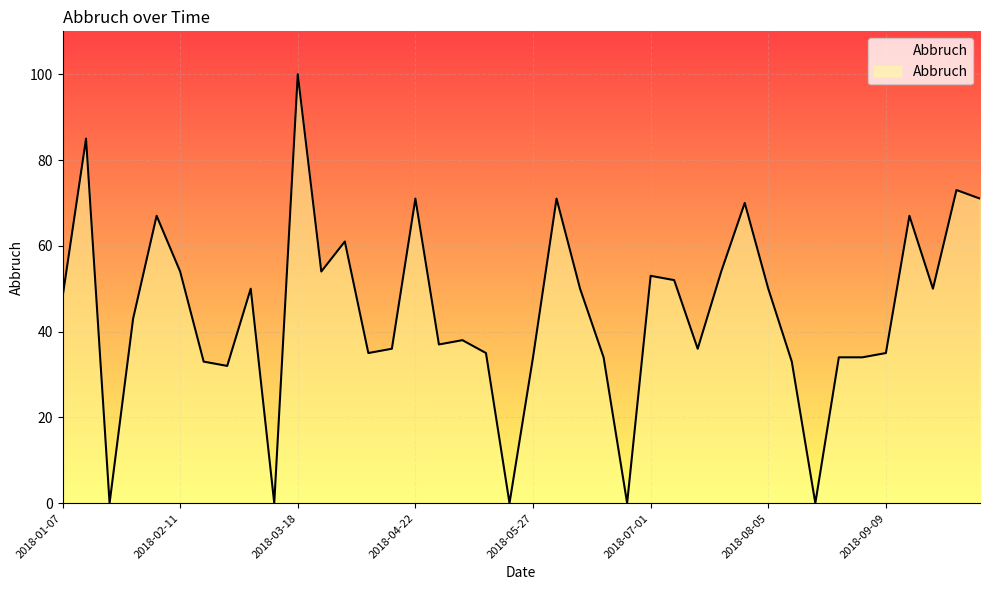

Reading left to right, list all the values displayed in this chart.

48	85	0	43	67	54	33	32	50	0	100	54	61	35	36	71	37	38	35	0	34	71	50	34	0	53	52	36	54	70	50	33	0	34	34	35	67	50	73	71